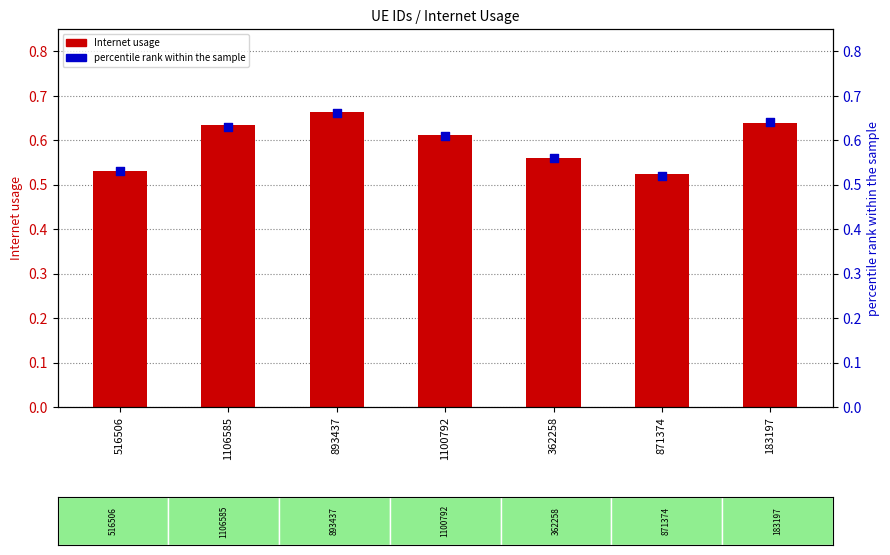

What is the total value across all series at 183197?

1.3